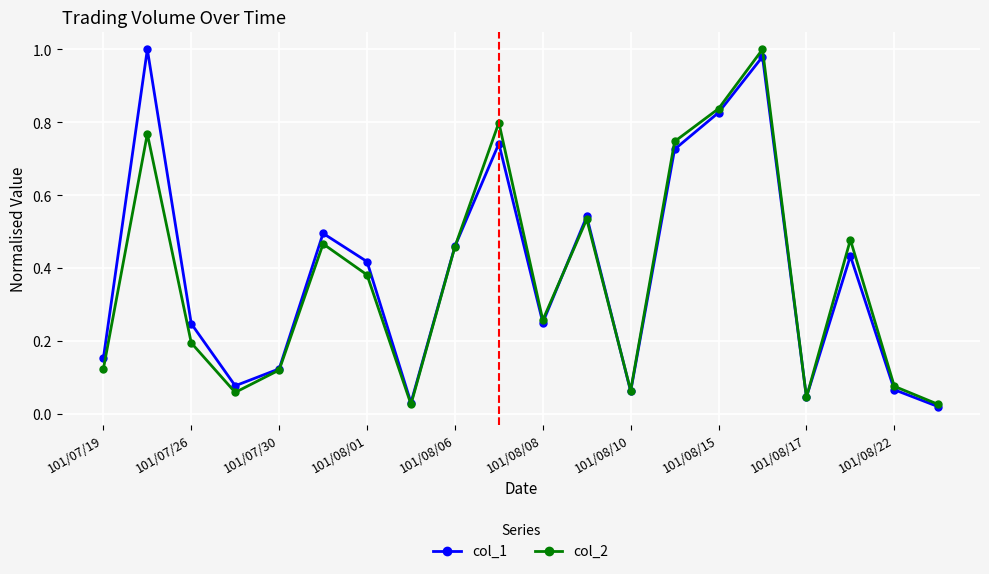

In col_2, how many points are lower than both neighbors (excluding endpoints)?

5